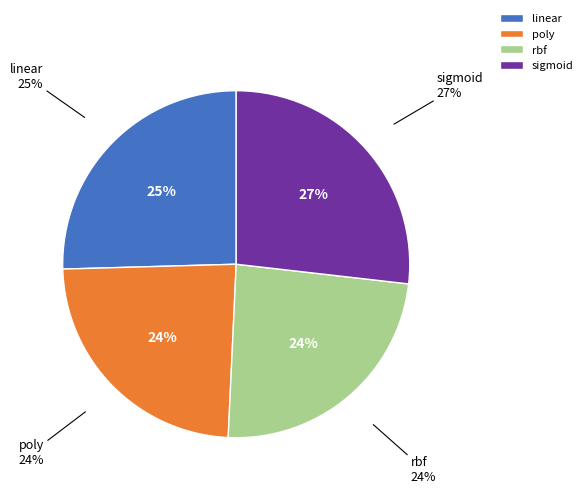

What is the change in value from rbf to sigmoid?

+0.1